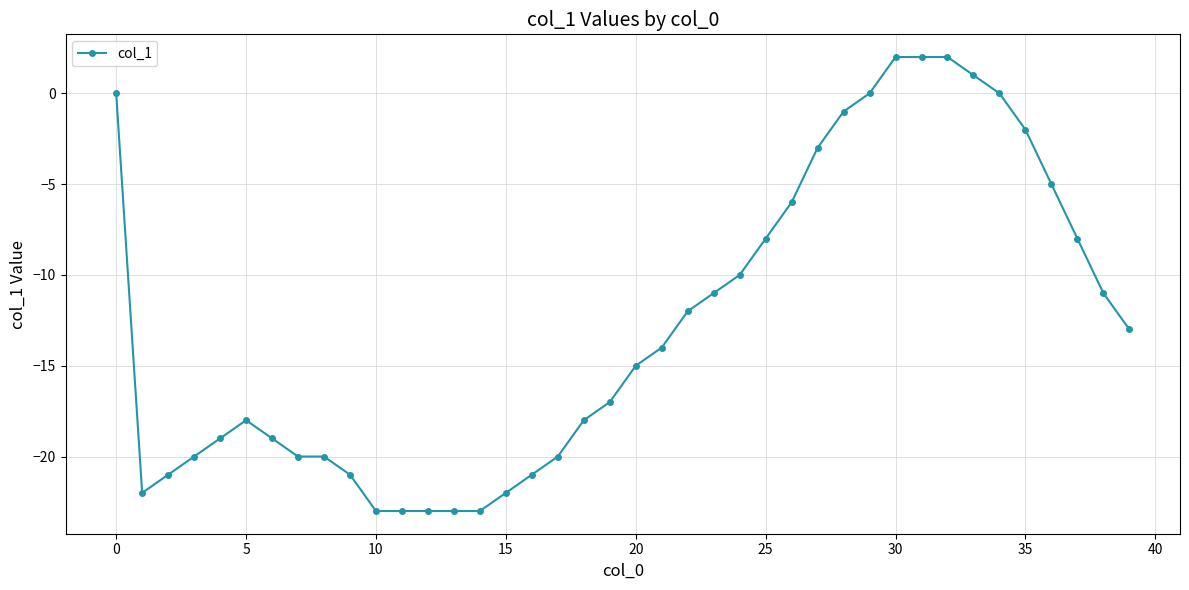

Count the number of data series in this chart.

1